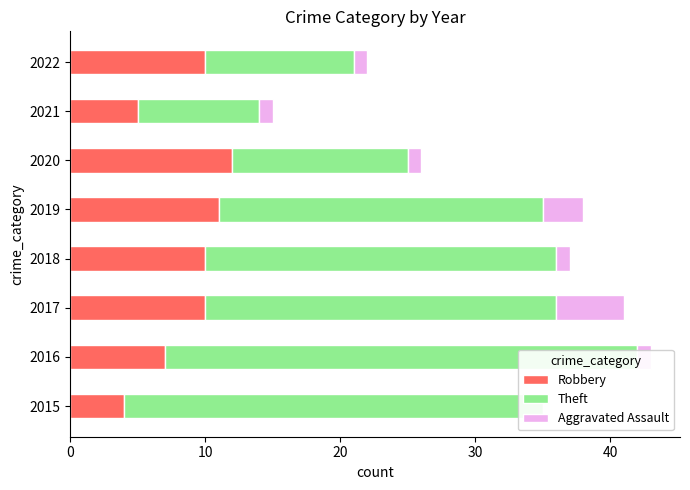

Rank the series at 2018 from lowest to highest value.

Aggravated Assault, Robbery, Theft